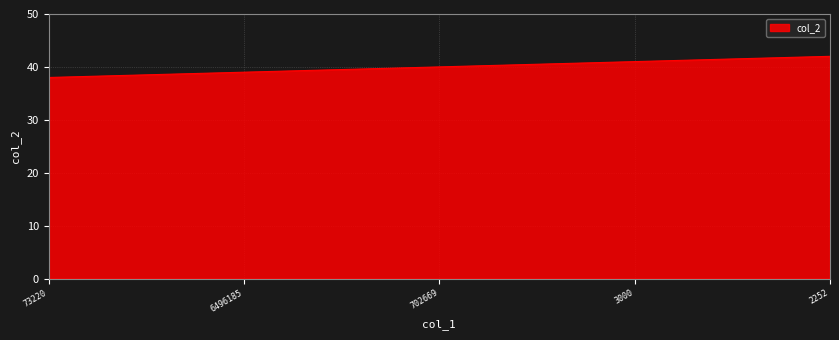

Reading left to right, what are all the values shown in this chart?

73220=38	6496185=39	702669=40	3000=41	2252=42